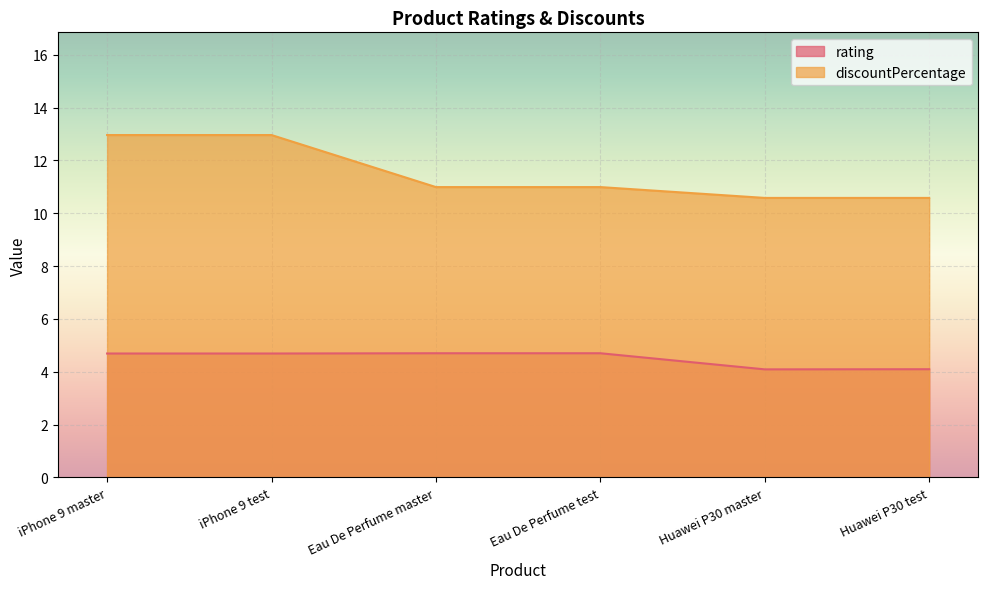

What is the difference between the second highest and second lowest values in the discountPercentage series?

2.4